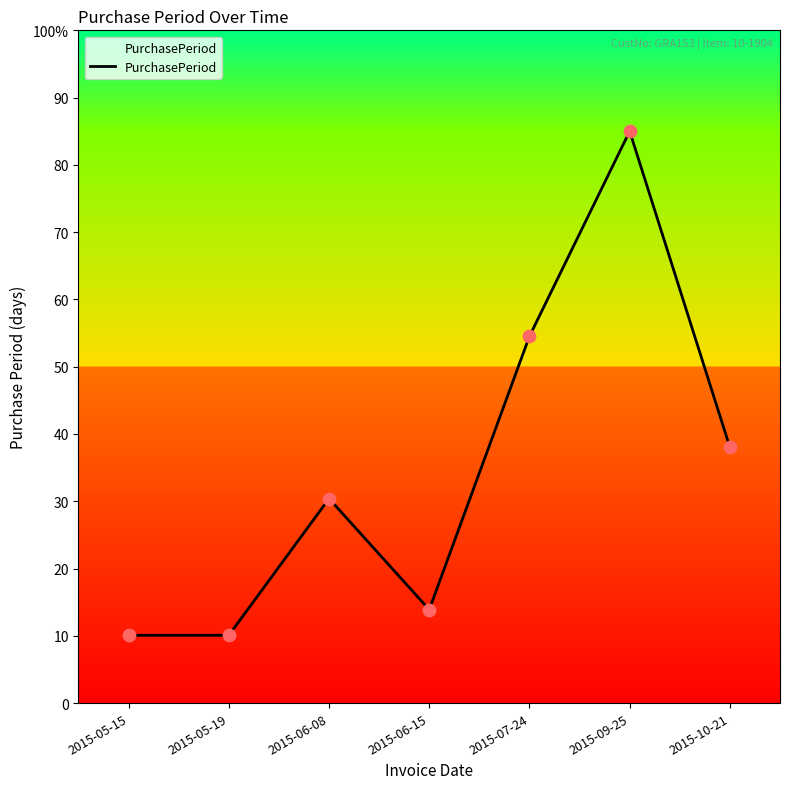

Which has a higher value, 2015-07-24 or 2015-10-21?

2015-07-24